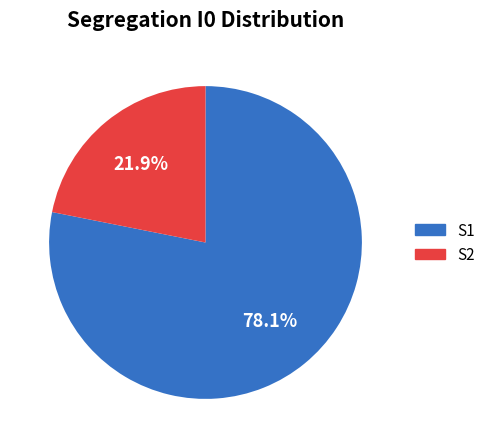

Rank the categories by value from lowest to highest.

S2, S1